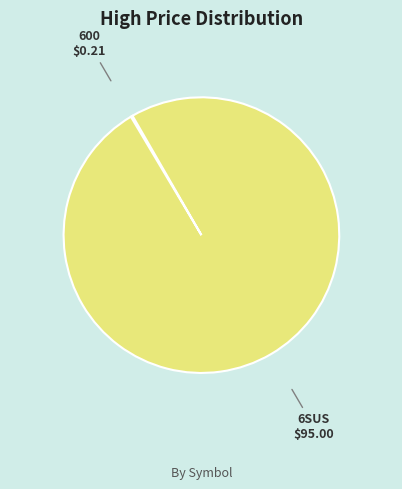

Does any single category account for the majority?

Yes